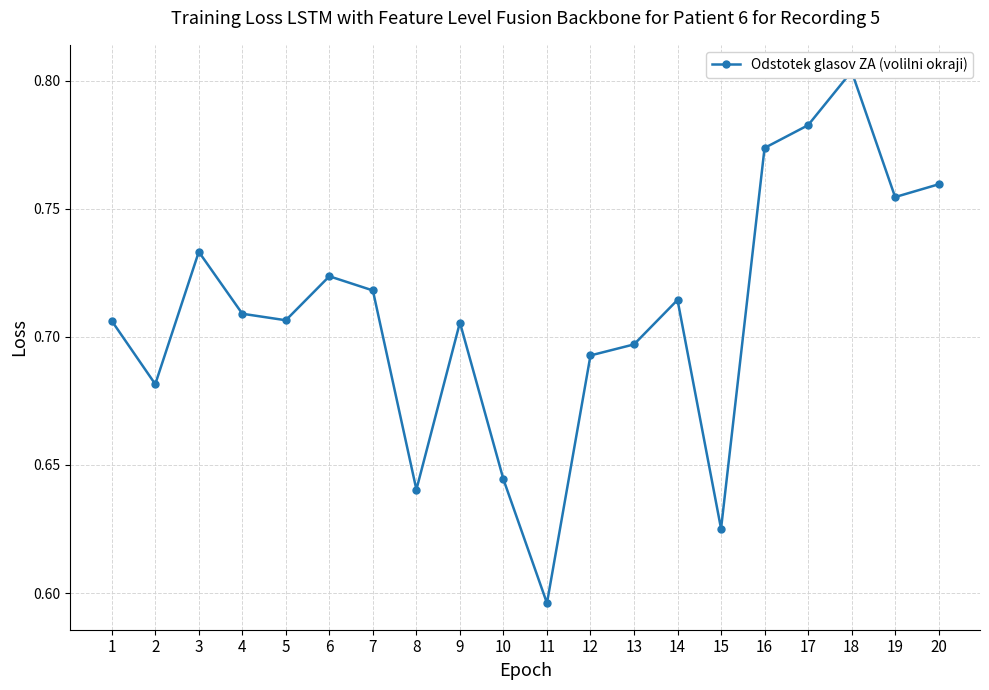

How many values are between 0 and 1?

20